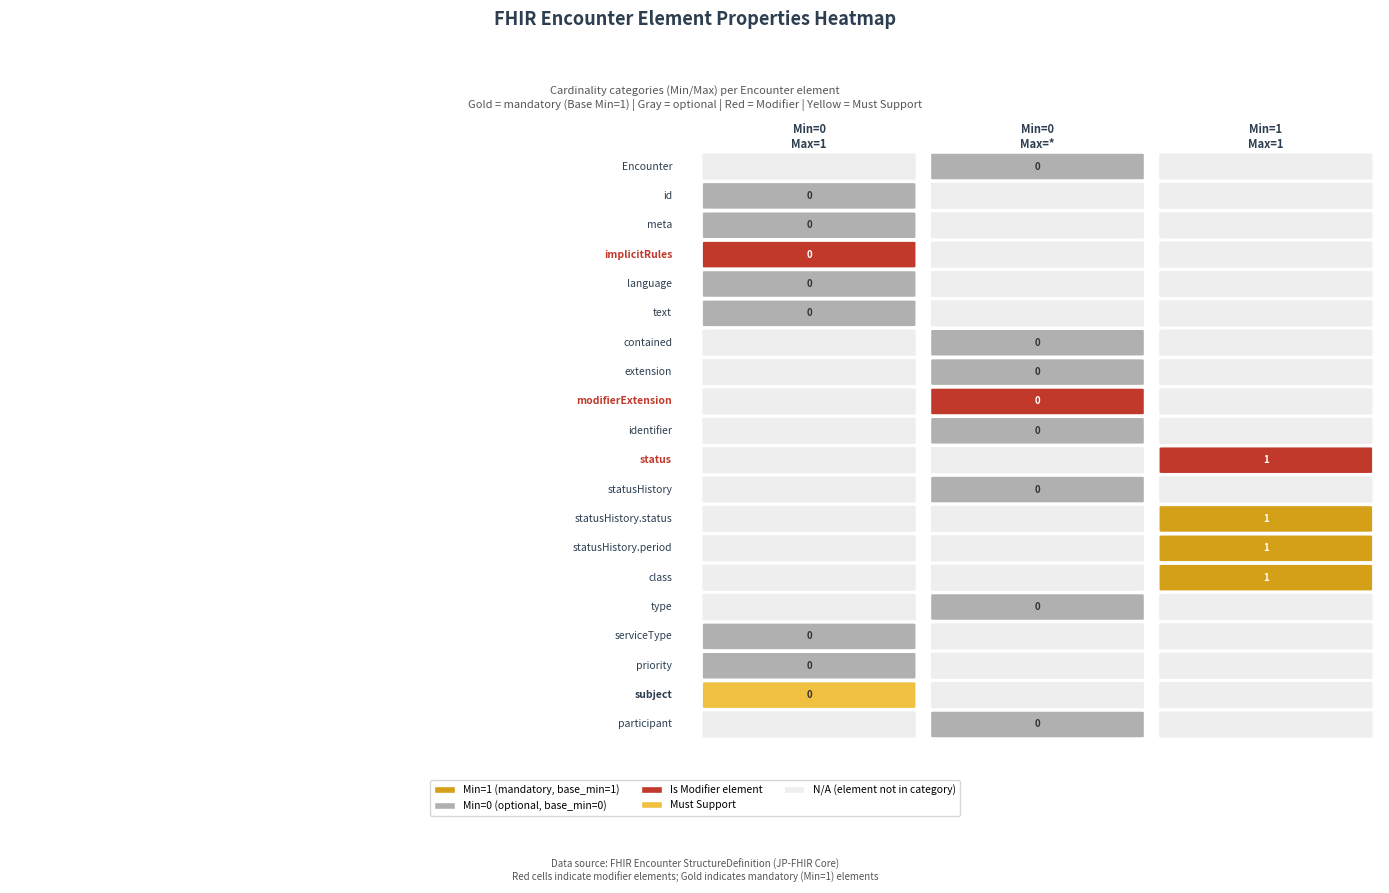

The must_support series shows 0 at 16. True or false?

True